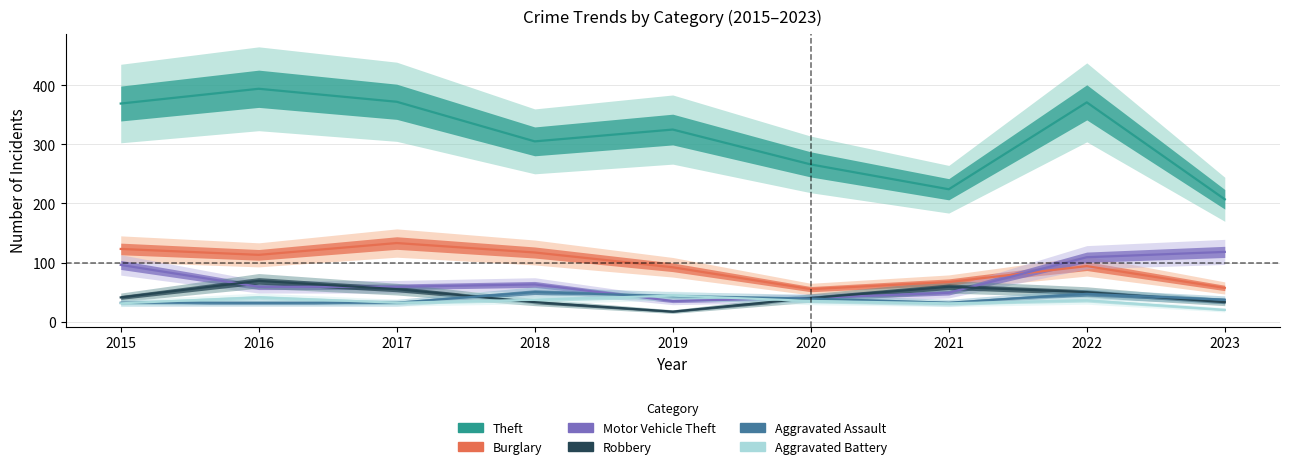

What is the difference between the maximum and second lowest values in the Aggravated Battery series?

13